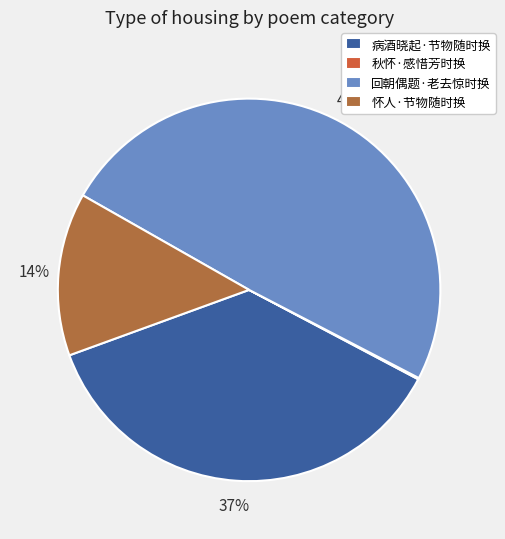

True or false: 病酒晓起·节物随时换 accounts for 37% of the total.

True